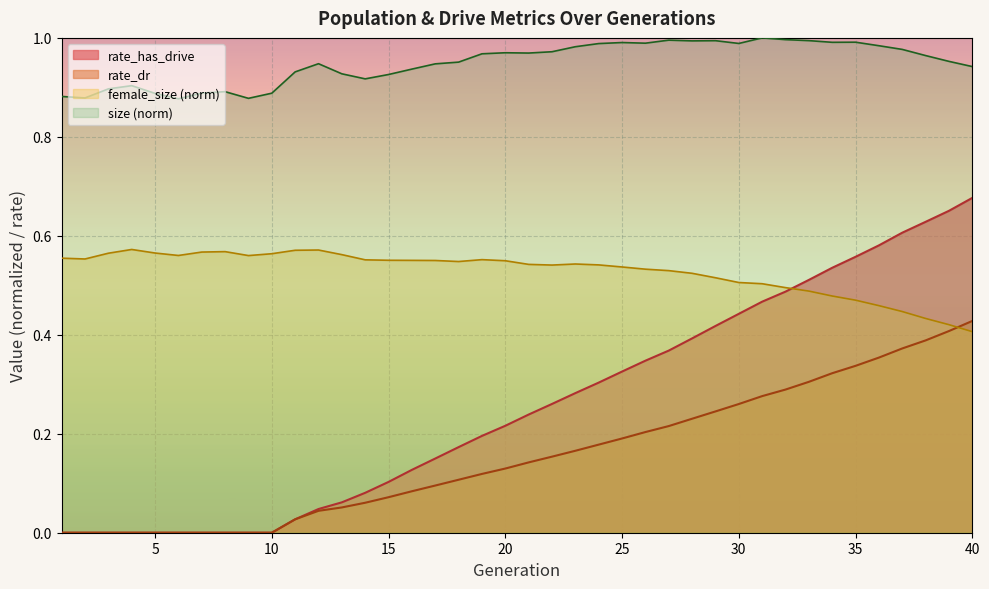

Reading left to right, extract all data points from this chart.

size: 0.9	0.9	0.9	0.9	0.9	0.9	0.9	0.9	0.9	0.9	0.9	0.9	0.9	0.9	0.9	0.9	0.9	1.0	1.0	1.0	1.0	1.0	1.0	1.0	1.0	1.0	1.0	1.0	1.0	1.0	1.0	1.0	1.0	1.0	1.0	1.0	1.0	1.0	1.0	0.9
female_size: 0.6	0.6	0.6	0.6	0.6	0.6	0.6	0.6	0.6	0.6	0.6	0.6	0.6	0.6	0.6	0.6	0.6	0.5	0.6	0.5	0.5	0.5	0.5	0.5	0.5	0.5	0.5	0.5	0.5	0.5	0.5	0.5	0.5	0.5	0.5	0.5	0.4	0.4	0.4	0.4
rate_dr: 0.0	0.0	0.0	0.0	0.0	0.0	0.0	0.0	0.0	0.0	0.0	0.0	0.1	0.1	0.1	0.1	0.1	0.1	0.1	0.1	0.1	0.2	0.2	0.2	0.2	0.2	0.2	0.2	0.2	0.3	0.3	0.3	0.3	0.3	0.3	0.4	0.4	0.4	0.4	0.4
rate_has_drive: 0.0	0.0	0.0	0.0	0.0	0.0	0.0	0.0	0.0	0.0	0.0	0.0	0.1	0.1	0.1	0.1	0.1	0.2	0.2	0.2	0.2	0.3	0.3	0.3	0.3	0.3	0.4	0.4	0.4	0.4	0.5	0.5	0.5	0.5	0.6	0.6	0.6	0.6	0.7	0.7